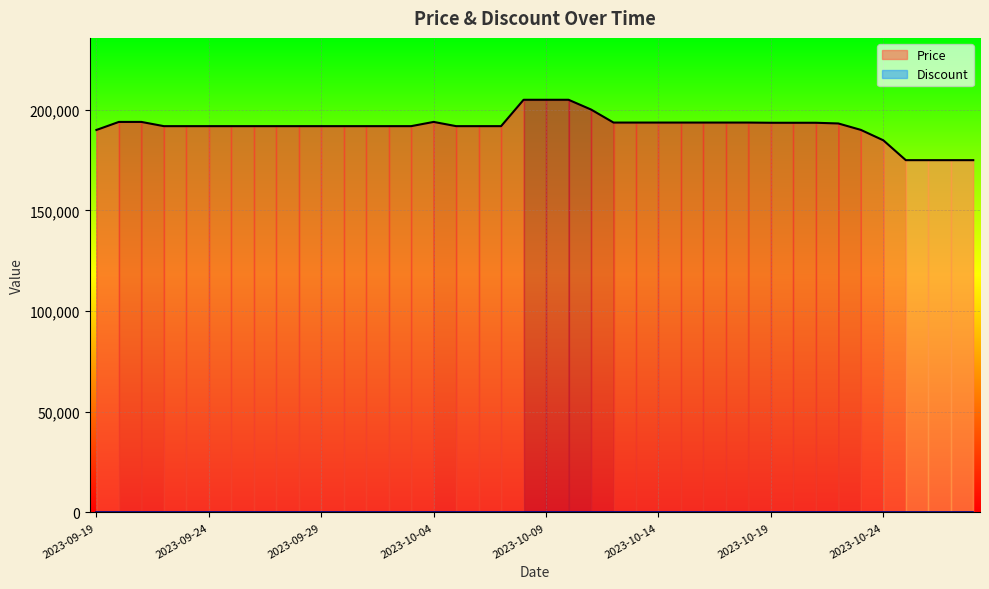

Rank the categories by value from highest to lowest.

2023-10-08, 2023-10-09, 2023-10-10, 2023-10-11, 2023-09-20, 2023-09-21, 2023-10-04, 2023-10-12, 2023-10-13, 2023-10-14, 2023-10-15, 2023-10-16, 2023-10-17, 2023-10-18, 2023-10-19, 2023-10-20, 2023-10-21, 2023-10-22, 2023-09-22, 2023-09-23, 2023-09-24, 2023-09-25, 2023-09-26, 2023-09-27, 2023-09-28, 2023-09-29, 2023-09-30, 2023-10-01, 2023-10-02, 2023-10-03, 2023-10-05, 2023-10-06, 2023-10-07, 2023-10-23, 2023-09-19, 2023-10-24, 2023-10-25, 2023-10-26, 2023-10-27, 2023-10-28